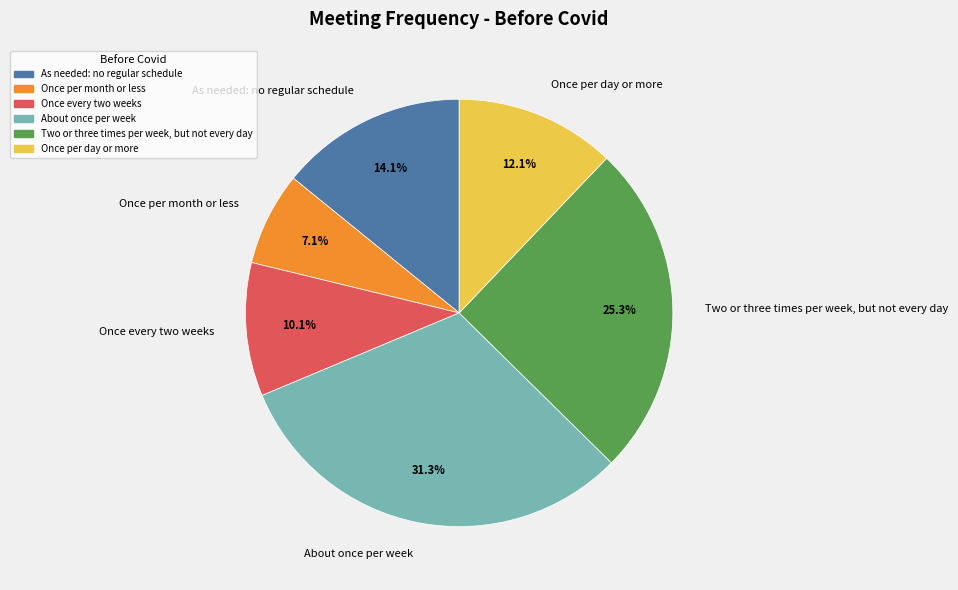

How much of the chart is everything except Once every two weeks?

89.9%